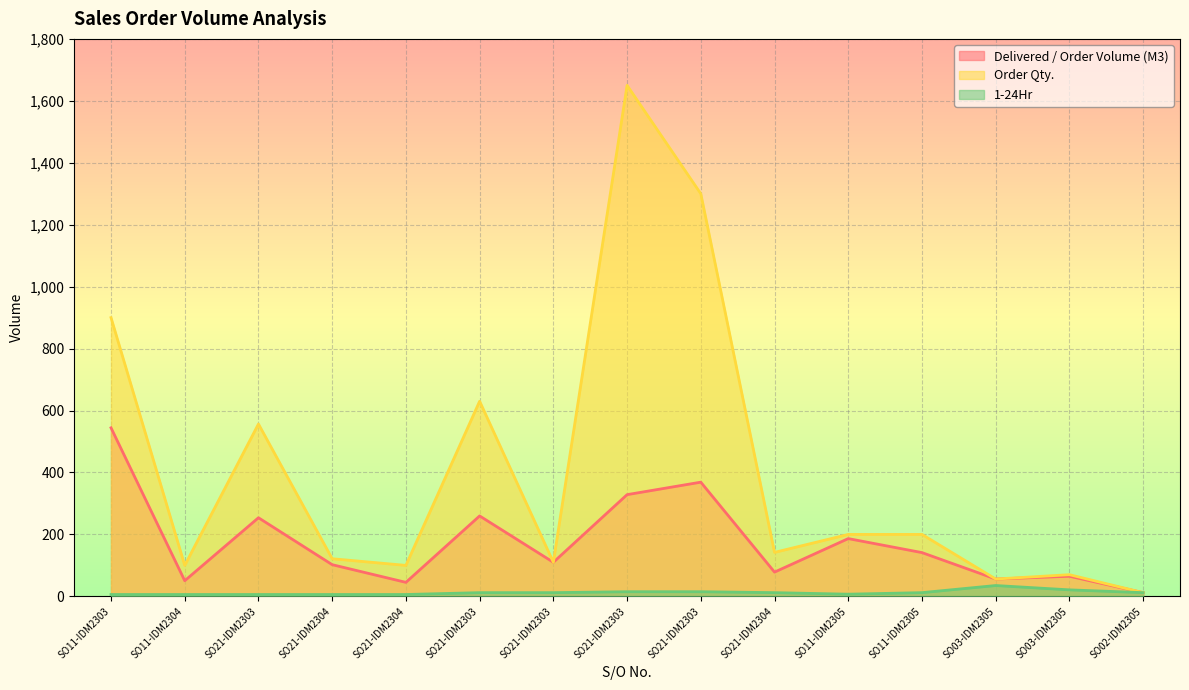

How many lines are shown in the chart?

3